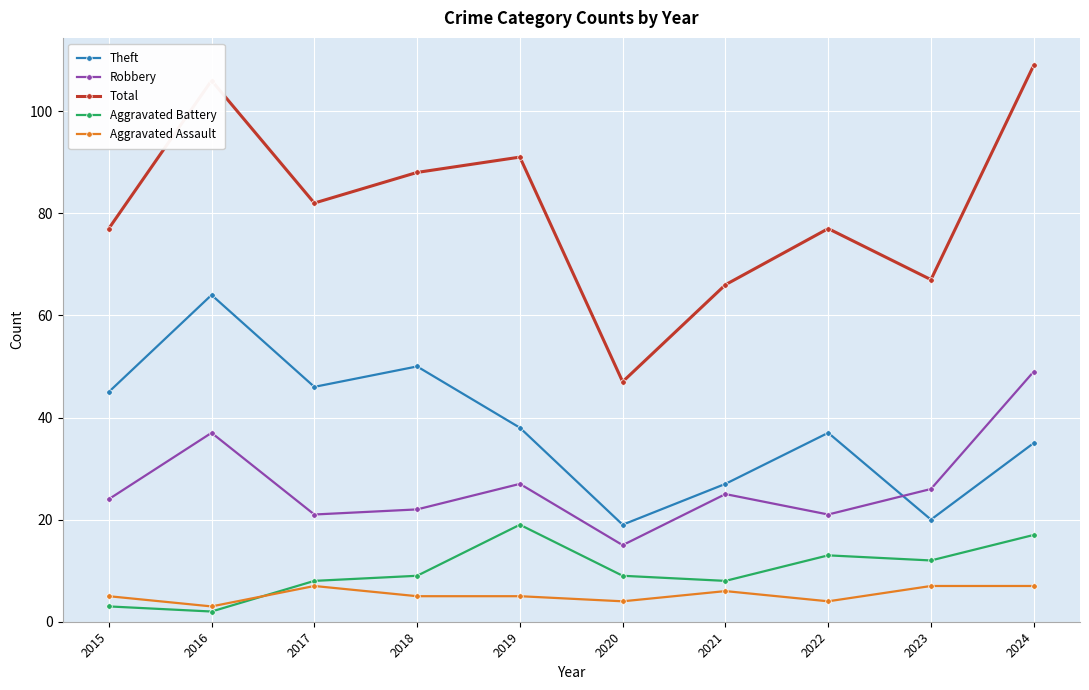

Read the Aggravated Assault value at 2024.

7